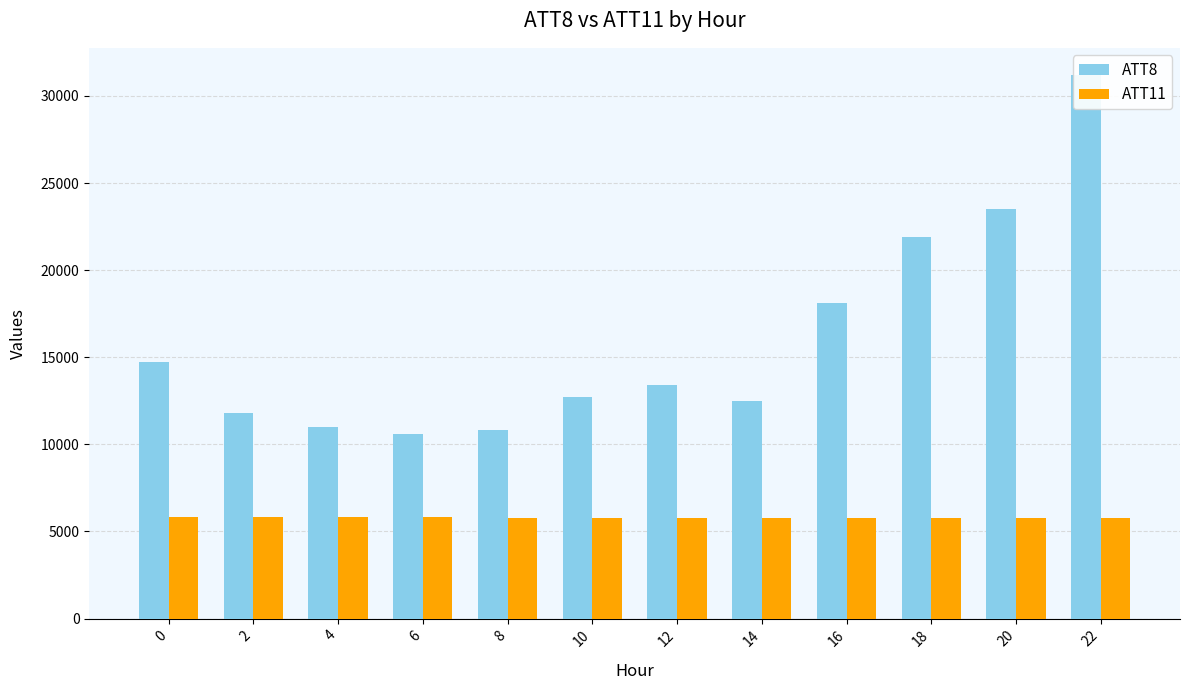

How many series are shown in this chart?

2